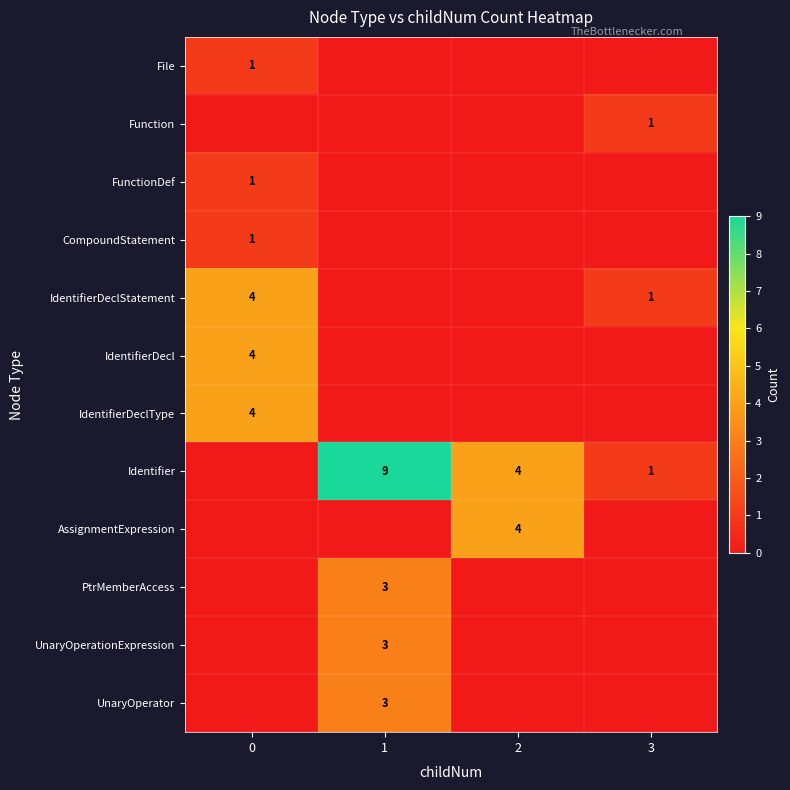

How many data points does each series have?

4